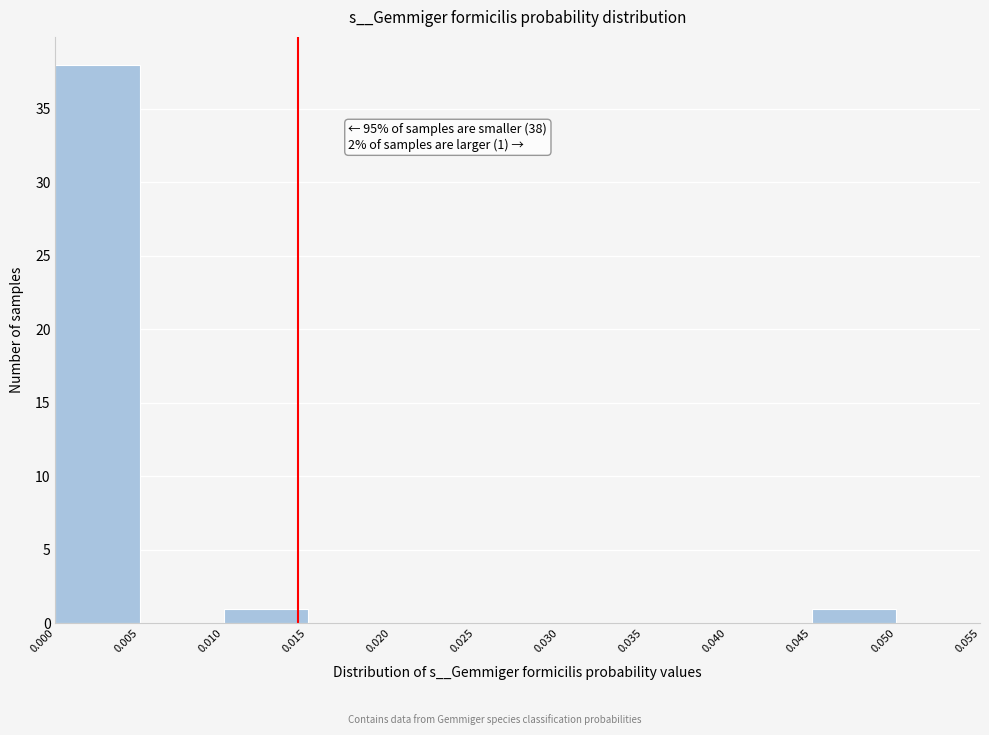

Over which range of the x-axis is the bar tallest?

0.000 to 0.005